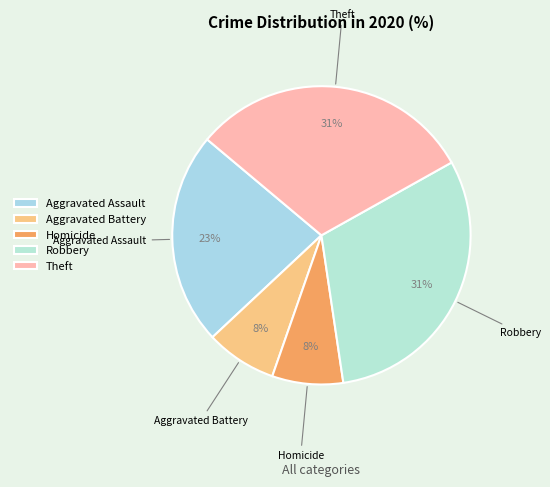

To the nearest percent, what is the difference between the Homicide and Aggravated Assault slice percentages?

15%